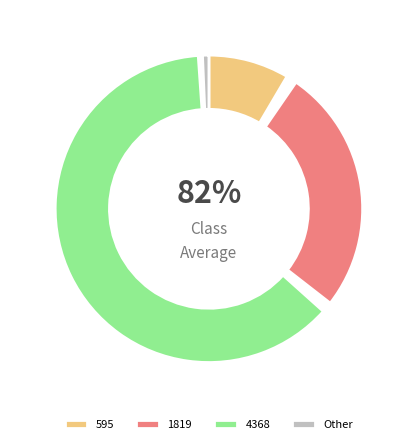

How many slices are in this pie chart?

3